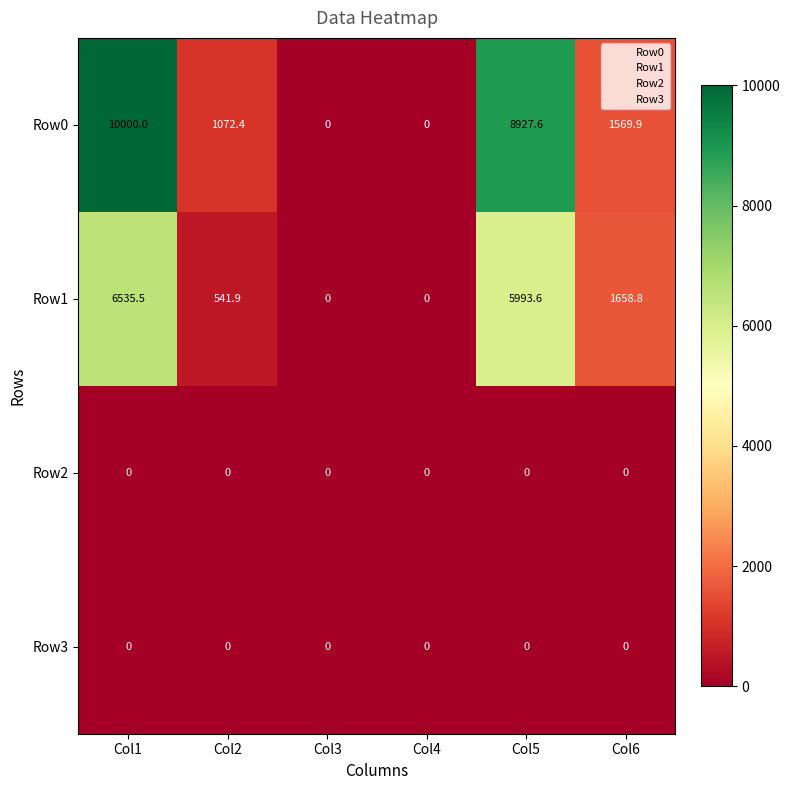

At which label is Row0 closest to 5000?

Col6